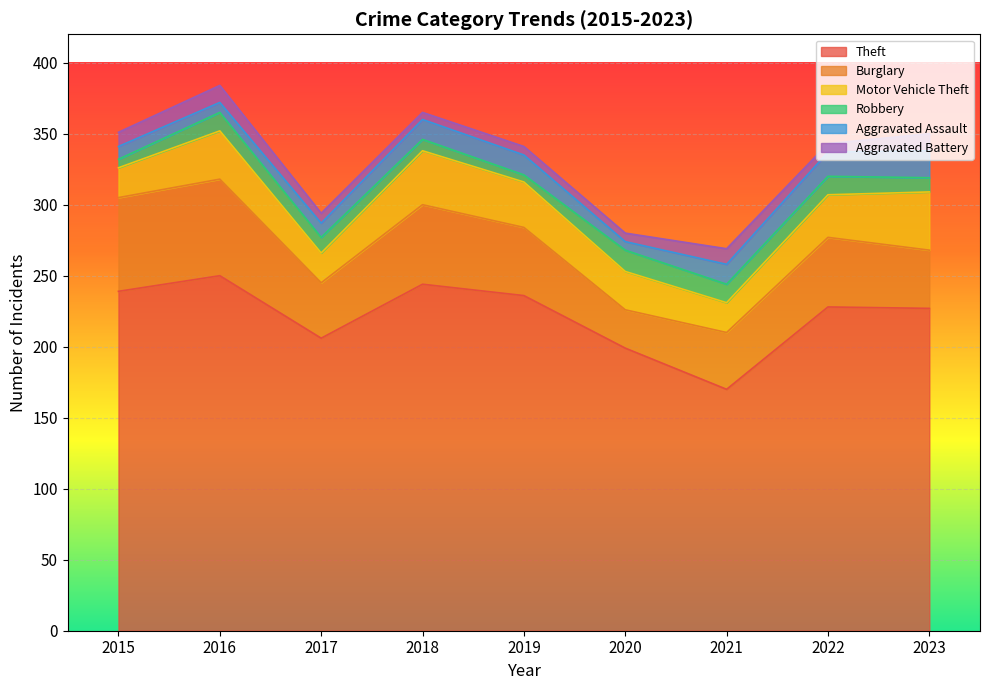

Which series has the largest range (max minus min)?

Theft